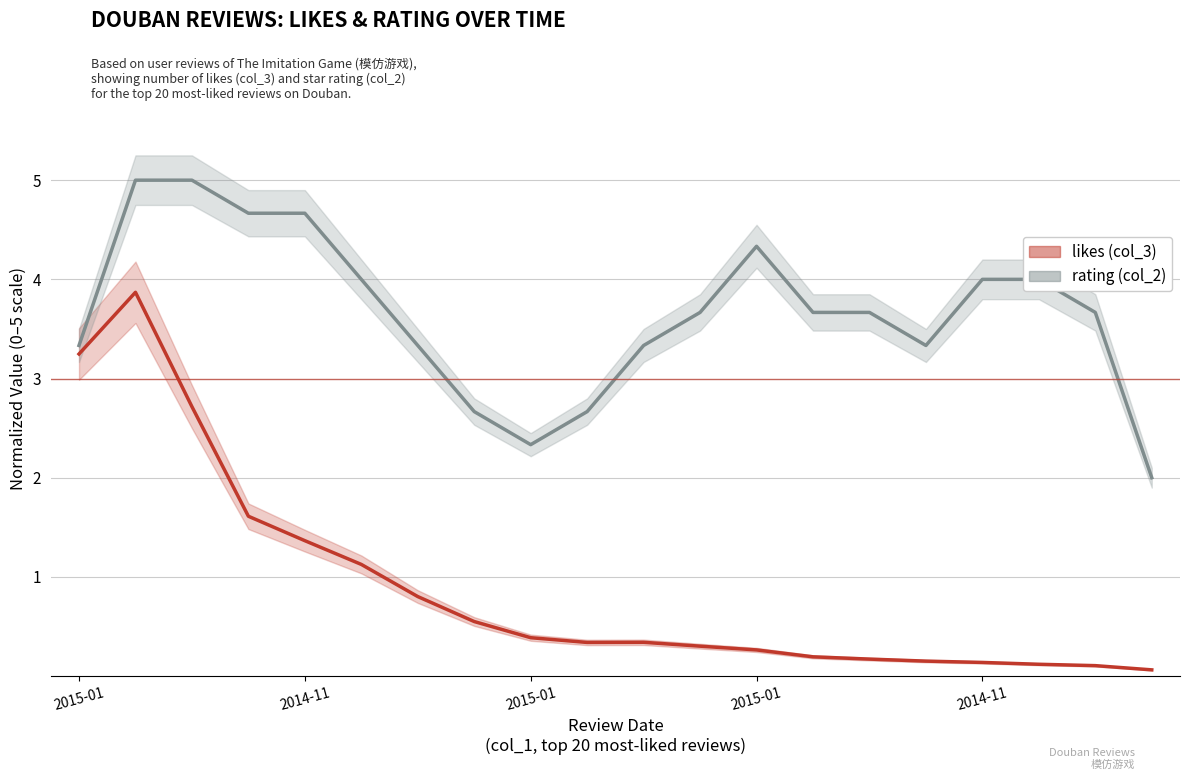

What are all the series names shown in the legend?

likes (col_3), rating (col_2)